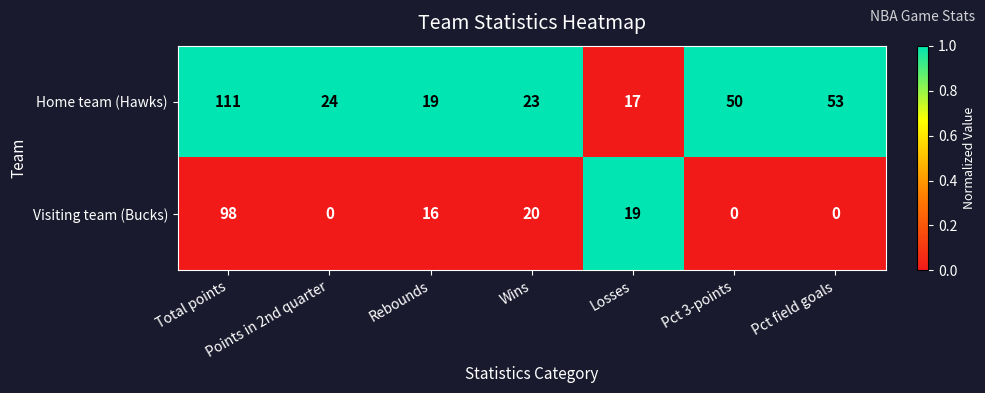

At which label does Home team (Hawks) first exceed 24?

Total points